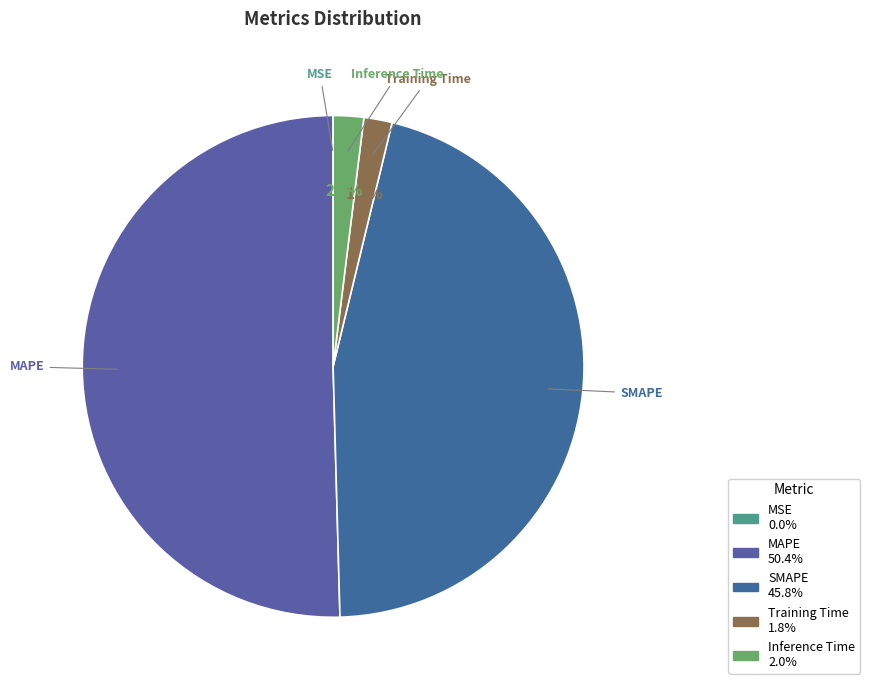

Which category has the biggest portion of the pie?

MAPE